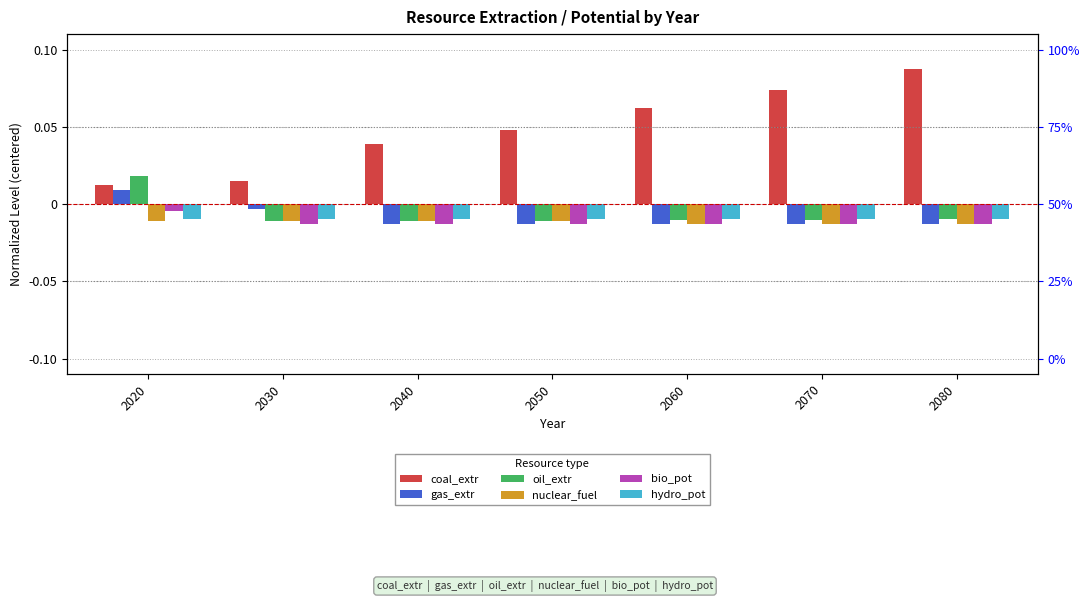

Is the value of coal_extr at 2070 greater than the value of nuclear_fuel at 2020?

Yes